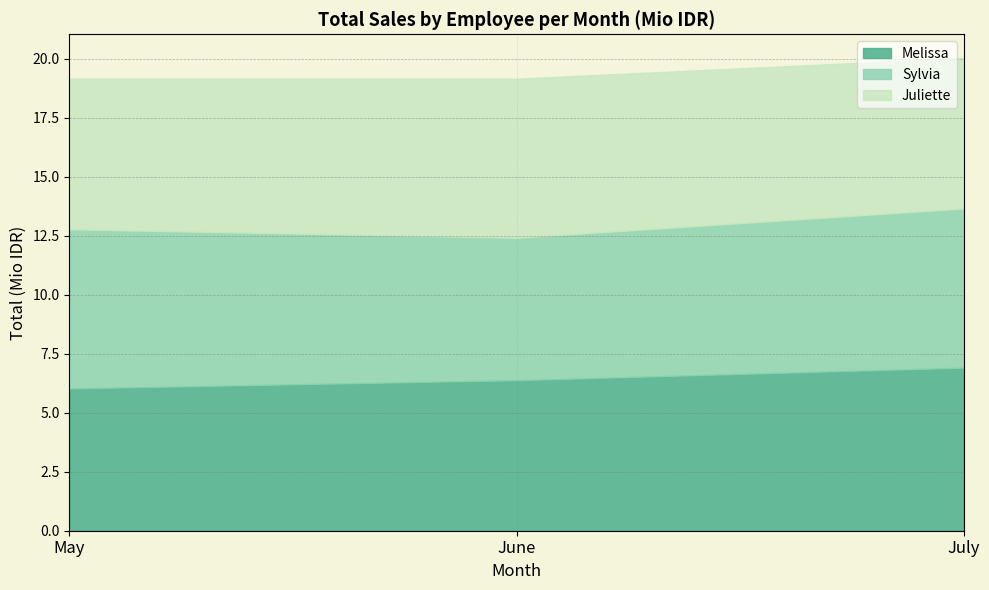

How many lines are shown in the chart?

3